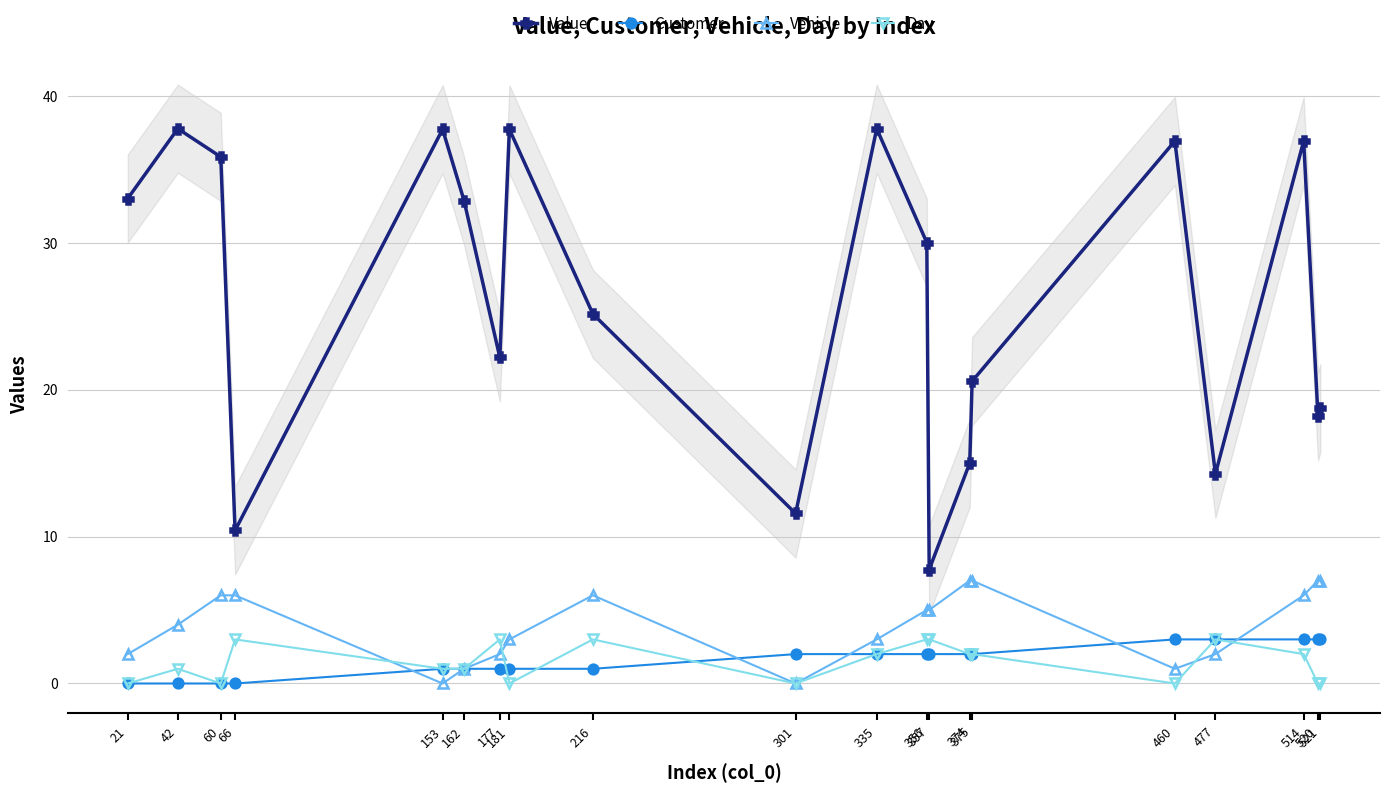

How many data points in Customer are above 2?

5